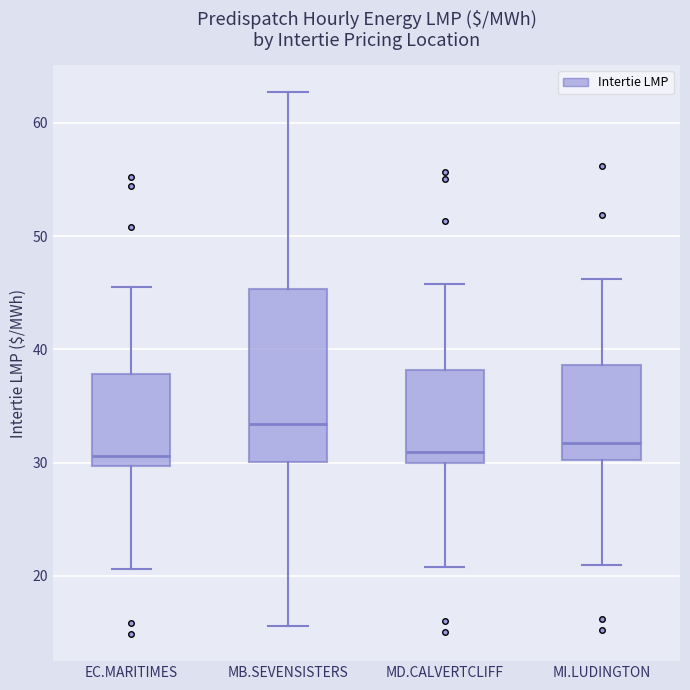

Reading left to right, transcribe this box plot: for each box, give where its median line is, the range the box spans, and where its two whiskers end, as read against the y-axis. The values are not printed on the chart, so give them approximately, as read against the axis.

EC.MARITIMES: median 31, box 30 to 38, whiskers 21 to 46
MB.SEVENSISTERS: median 33, box 30 to 45, whiskers 16 to 63
MD.CALVERTCLIFF: median 31, box 30 to 38, whiskers 21 to 46
MI.LUDINGTON: median 32, box 30 to 39, whiskers 21 to 46